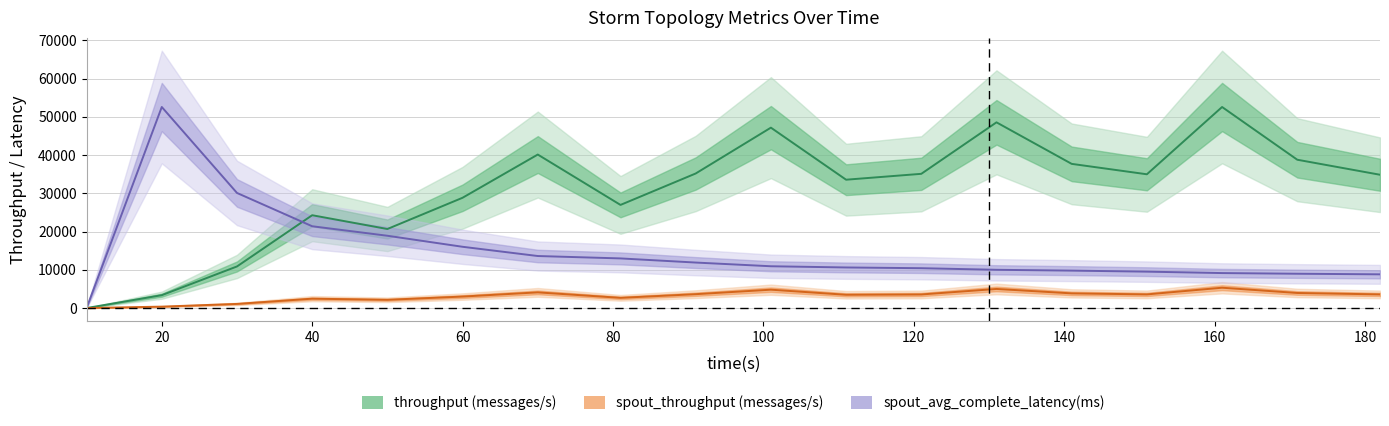

The spout_avg_complete_latency(ms) series shows 75936.0 at 20. True or false?

False